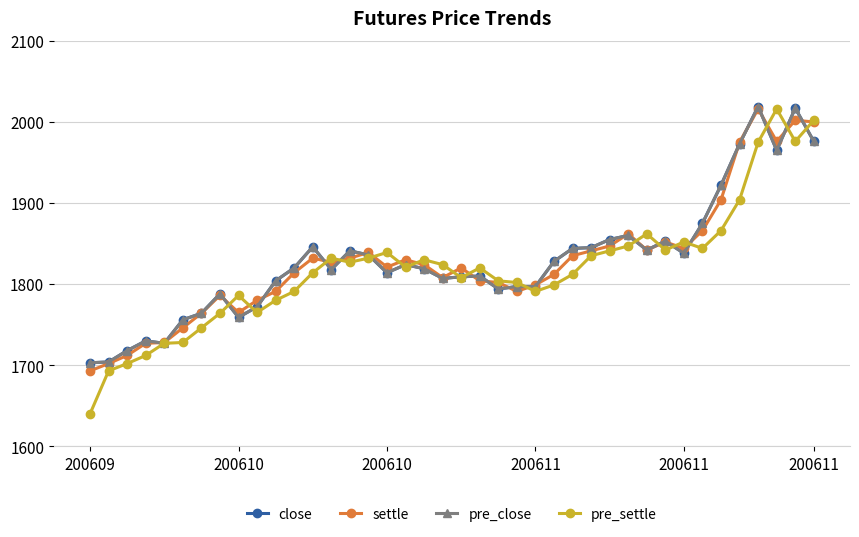

Does the chart have visible grid lines?

Yes